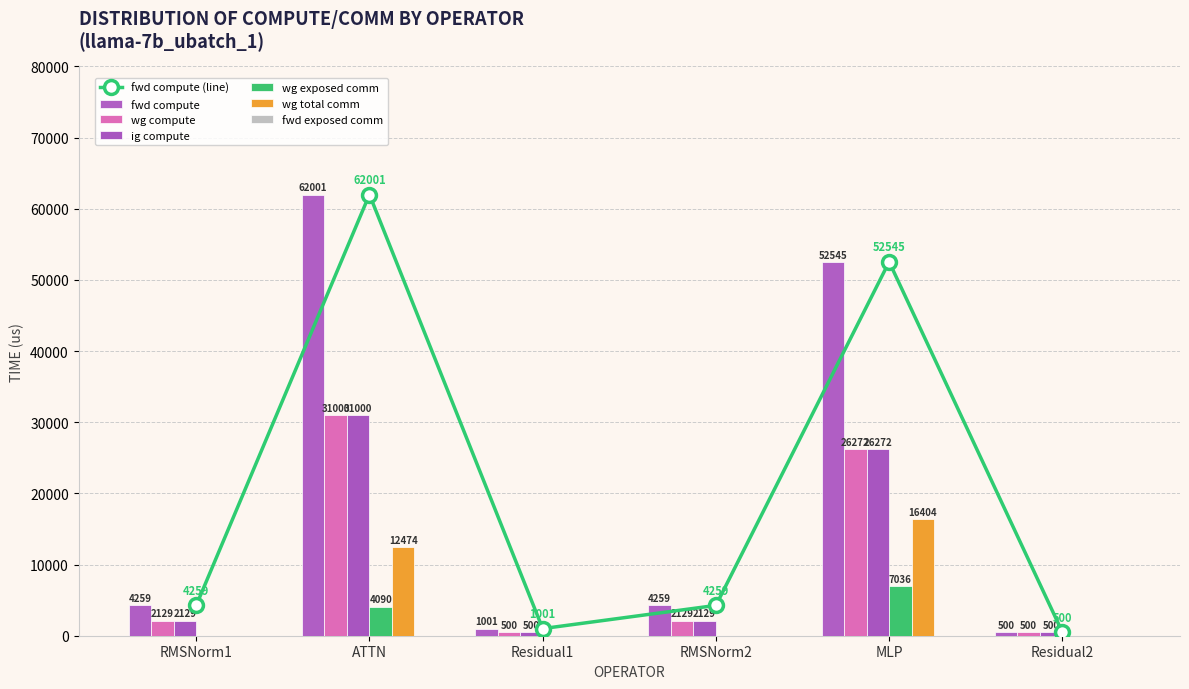

Which series has the widest spread of values?

fwd compute